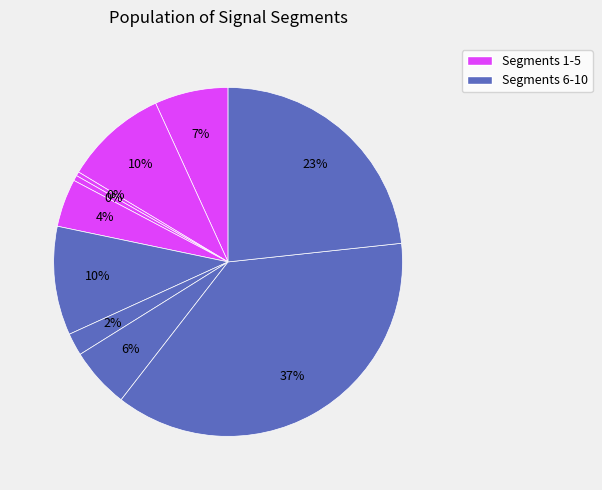

Which slice is the largest?

signal segment 9